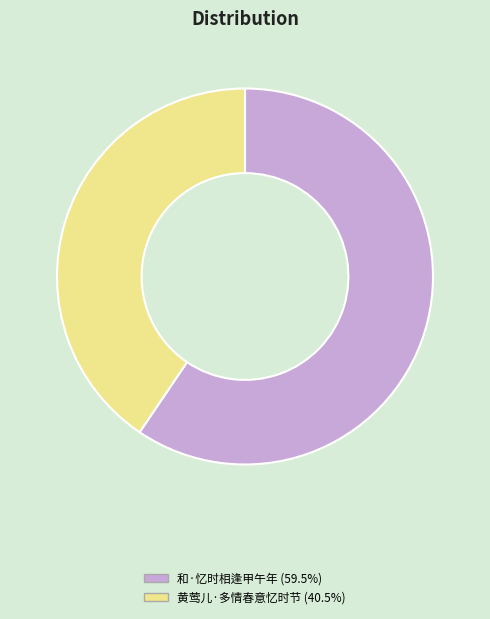

Rank the categories by value from lowest to highest.

黄莺儿·多情春意忆时节, 和·忆时相逢甲午年